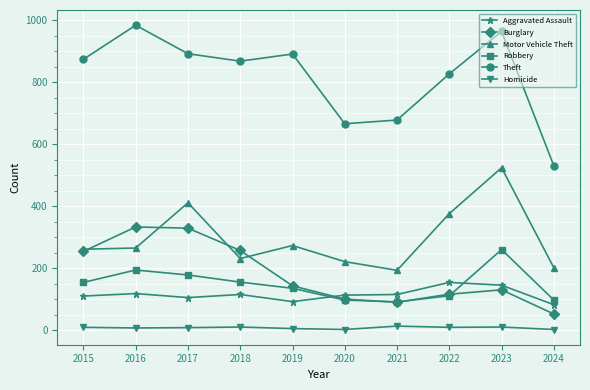

Where is the first local maximum for Theft?

2016